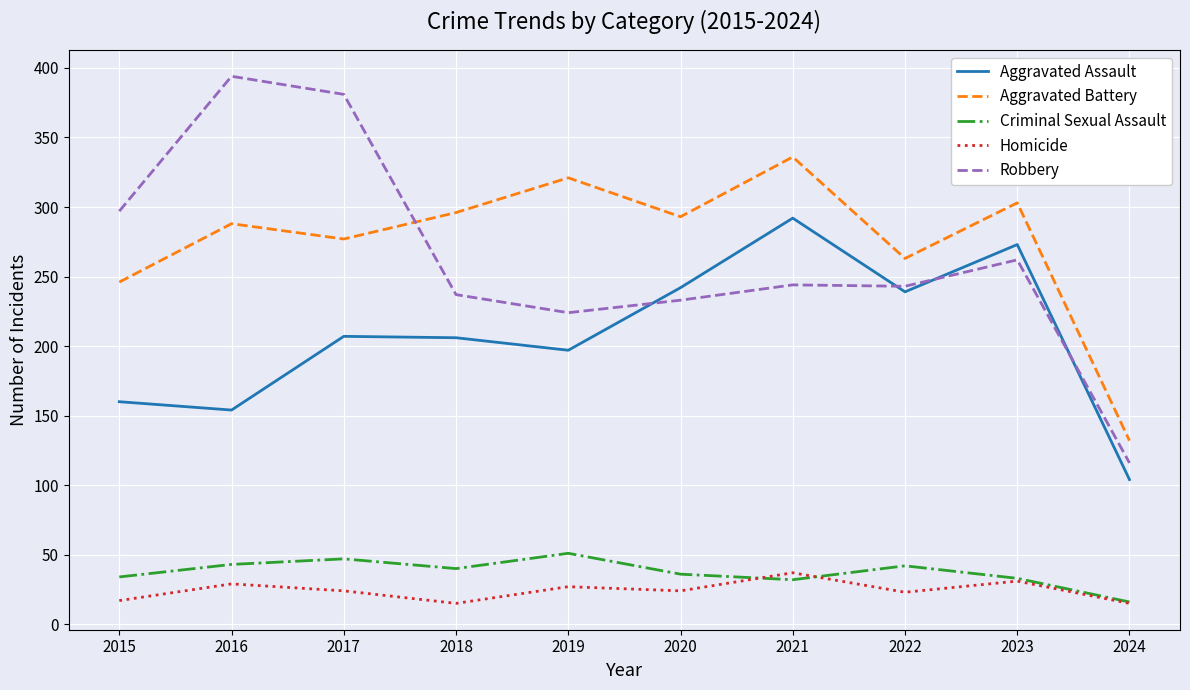

Read the Aggravated Assault value at 2015, to the nearest 50.

150